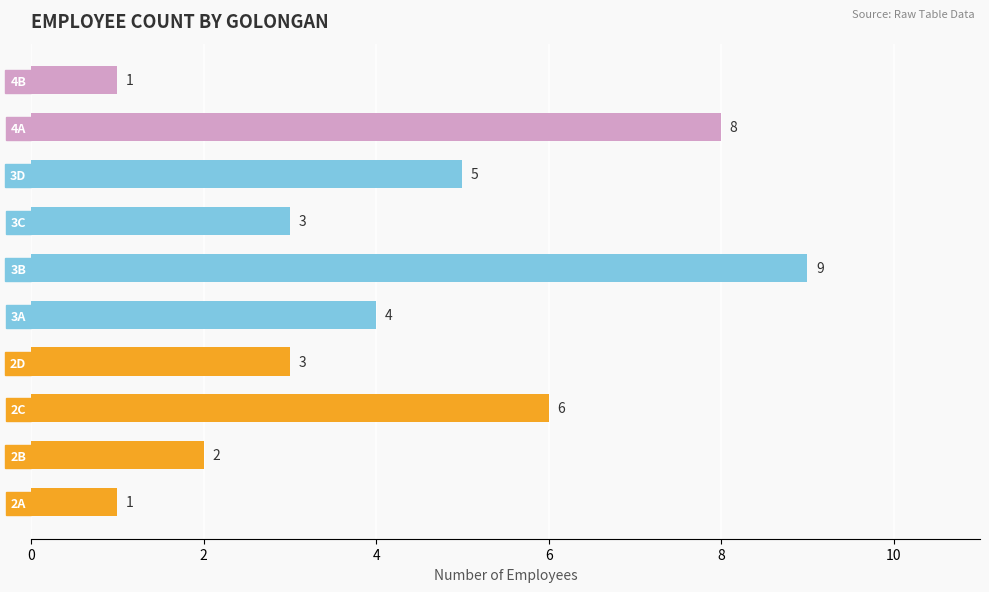

Does the chart contain stacked bars?

No